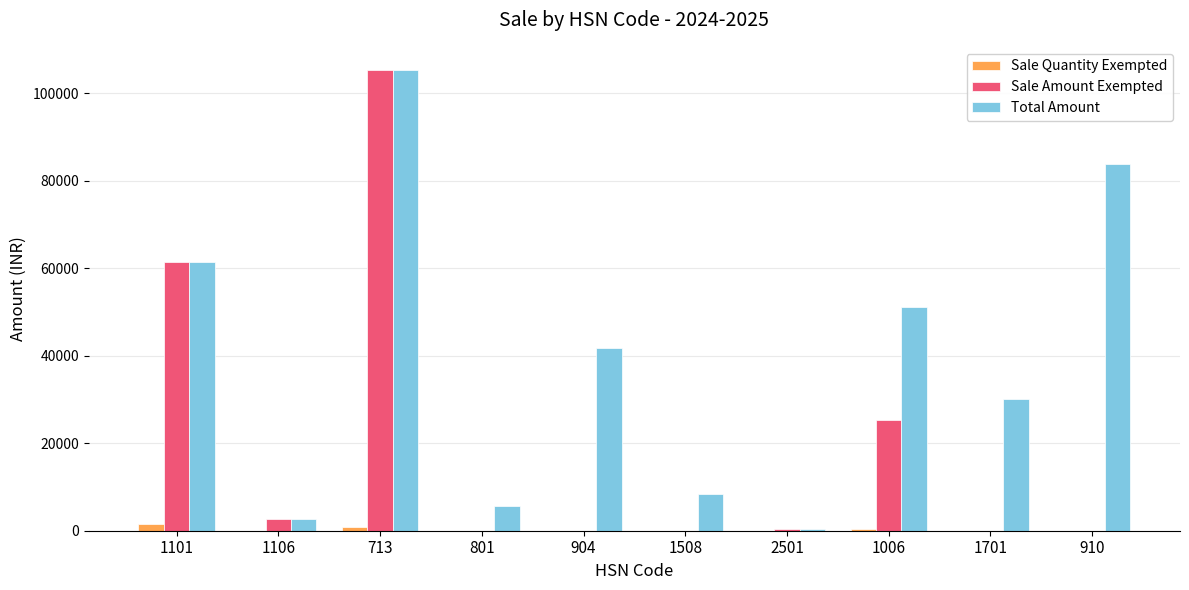

Is it true that Total Amount equals 12688.0 at 1508?

False